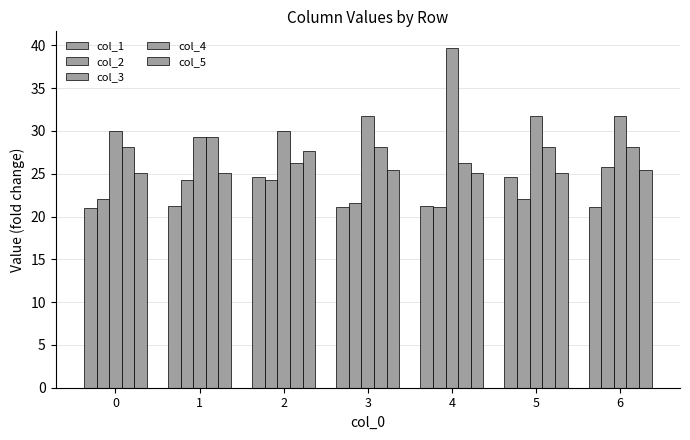

The col_1 series shows 34.5 at 4. True or false?

False